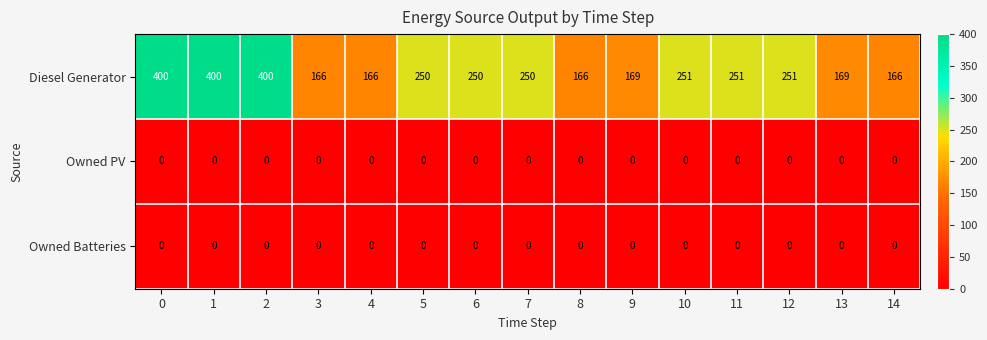

The Owned Batteries series shows 0 at 12. True or false?

True